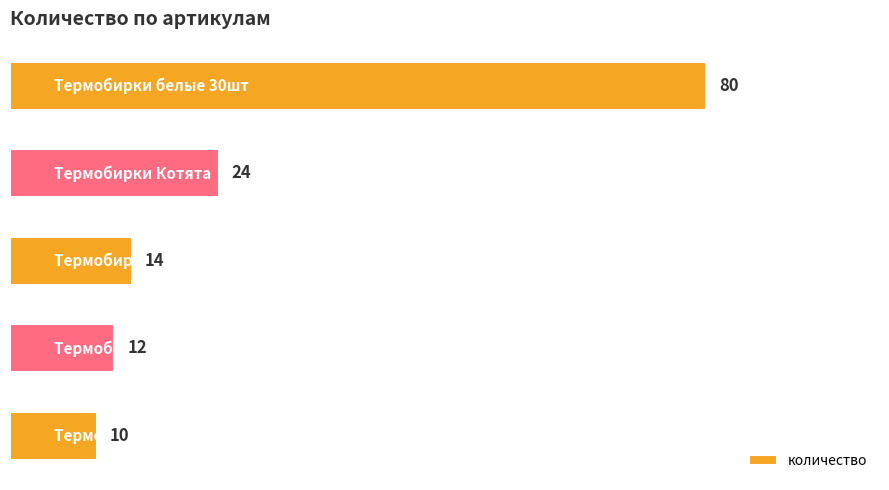

What is the maximum value shown in the chart?

80